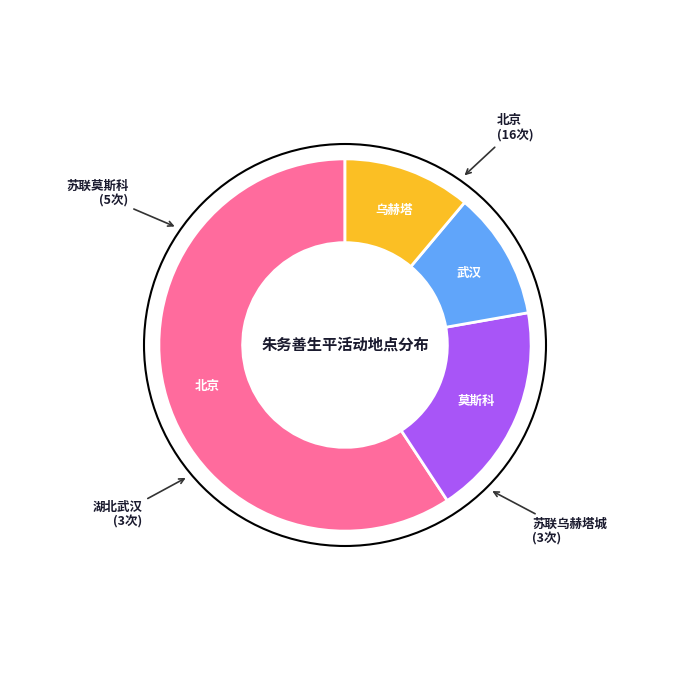

Is there a majority slice in this chart?

Yes